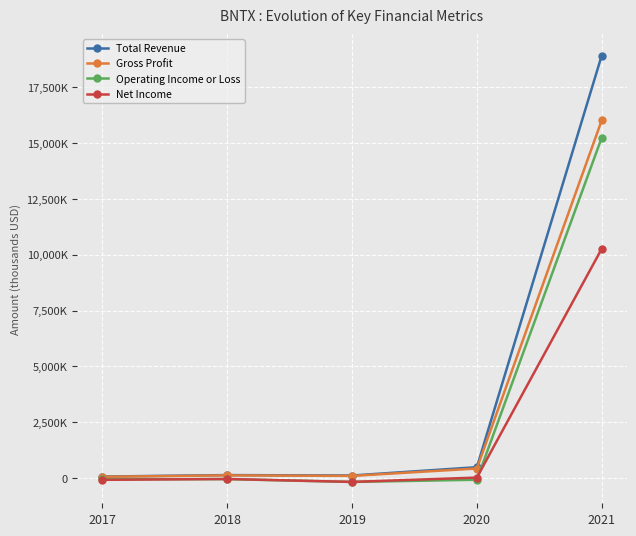

List the series in order of their overall mean, highest first.

Total Revenue, Gross Profit, Operating Income or Loss, Net Income